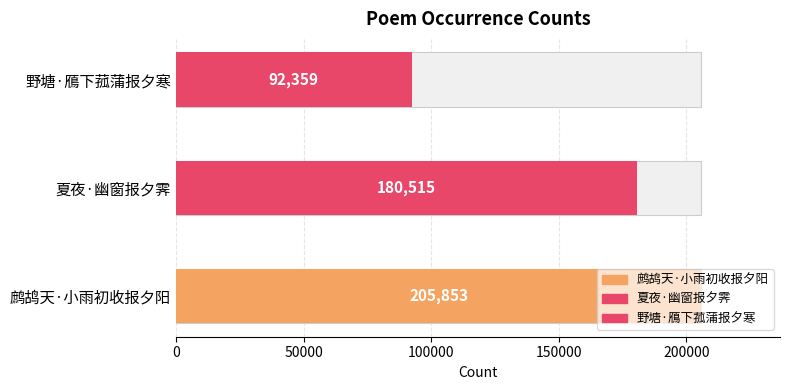

Which has a higher value, 鹧鸪天·小雨初收报夕阳 or 夏夜·幽窗报夕霁?

鹧鸪天·小雨初收报夕阳